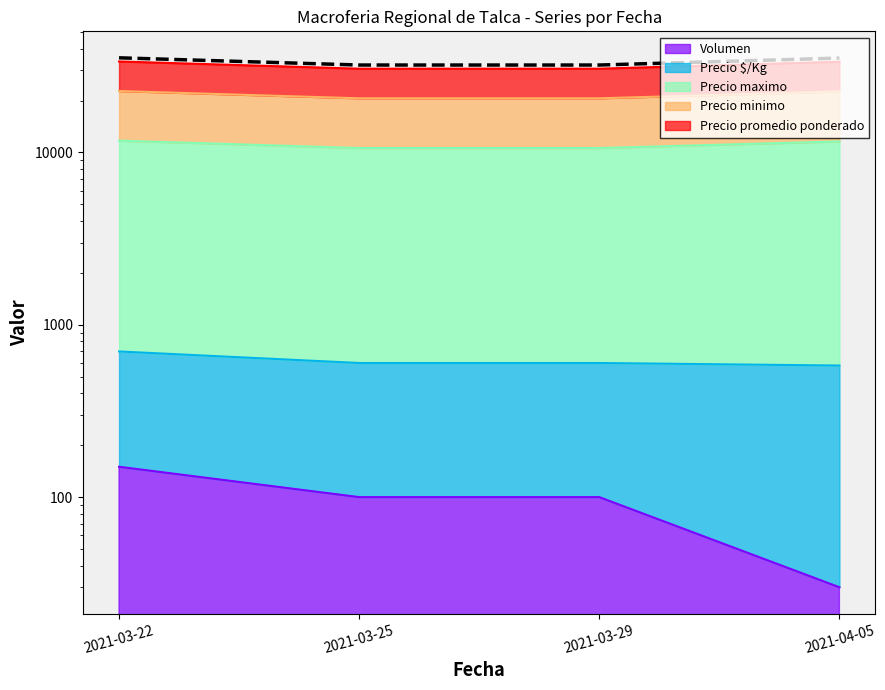

What is the greatest value displayed?

35385